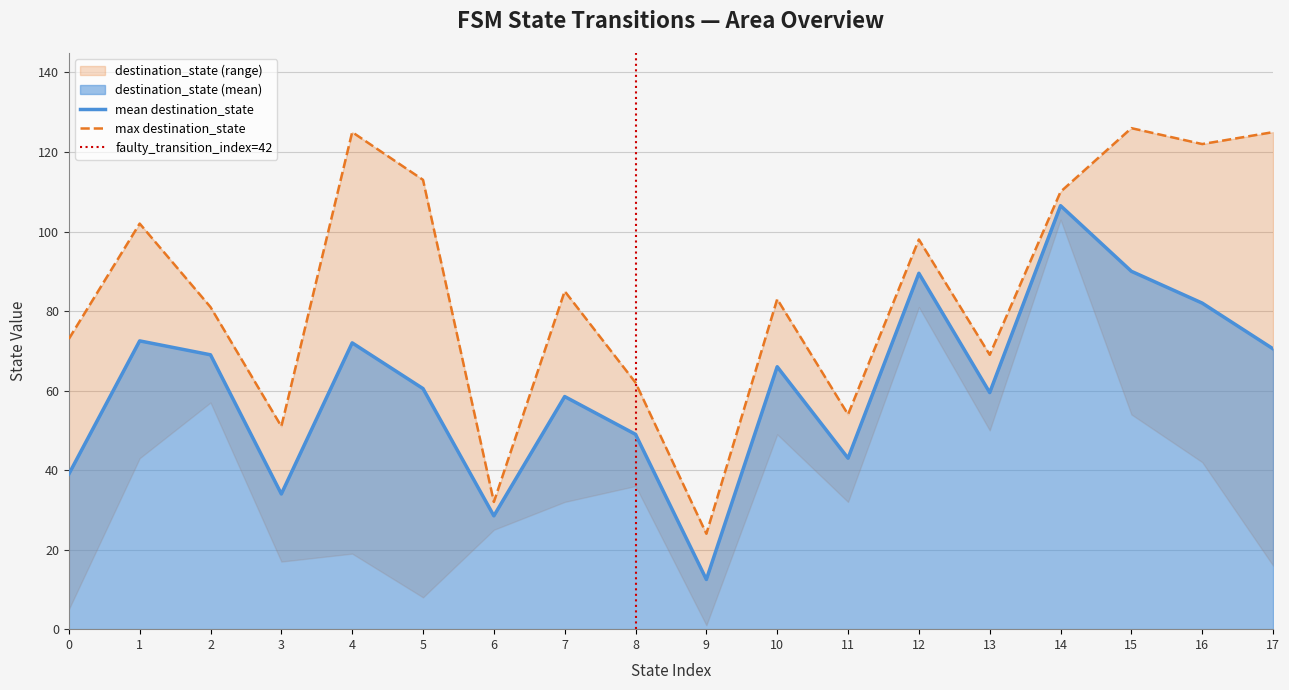

True or false: destination_state has a value of 112 at 20.

False